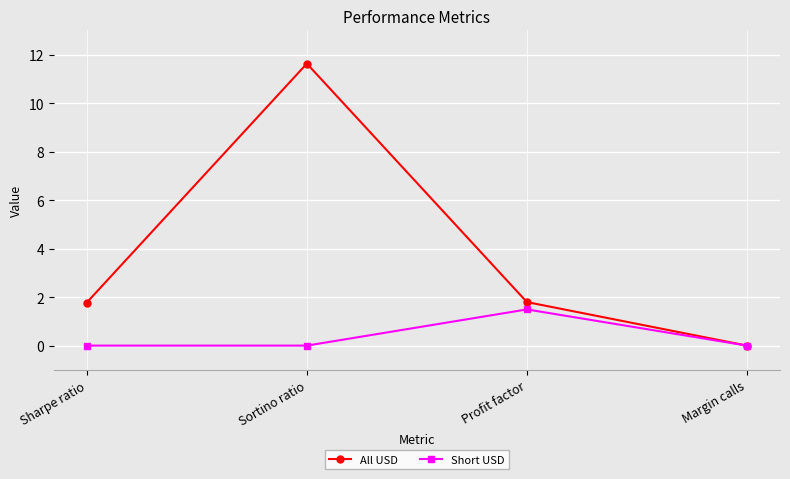

At Sharpe ratio, list the series in order from smallest to largest.

Short USD, All USD